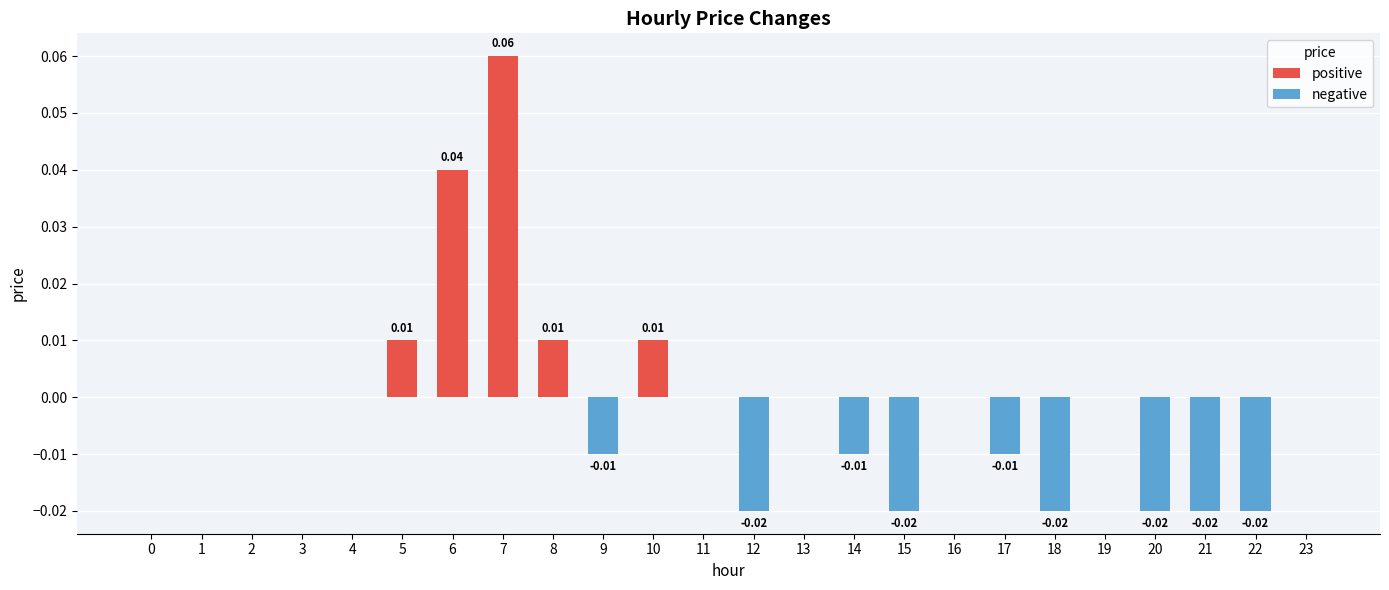

Between 21 and 3, which is larger?

3